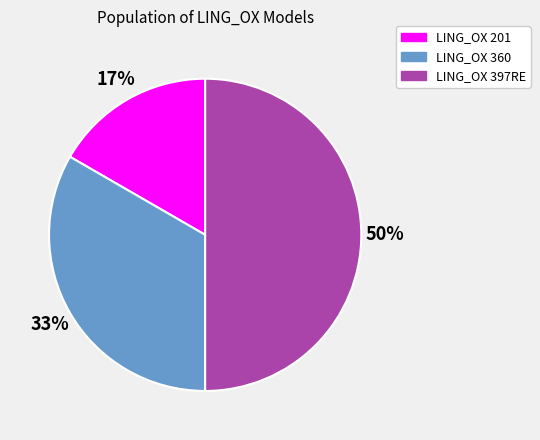

To the nearest percent, what percentage of the pie is LING_OX 360?

33%